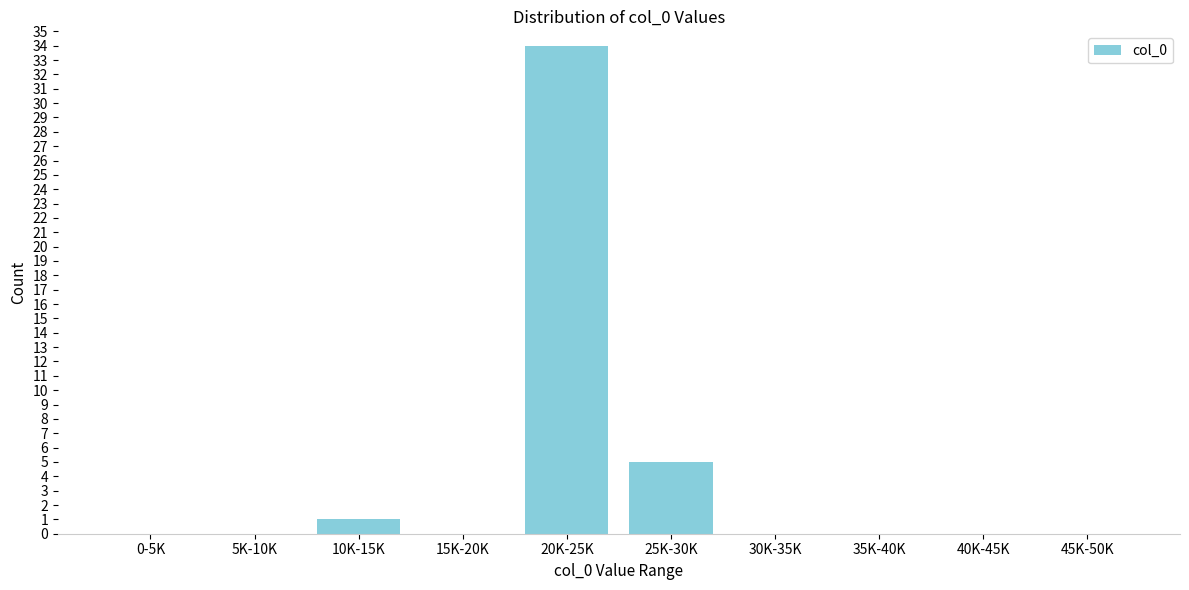

Reading right to left, transcribe all the data shown in this chart.

45K-50K=0	40K-45K=0	35K-40K=0	30K-35K=0	25K-30K=5	20K-25K=34	15K-20K=0	10K-15K=1	5K-10K=0	0-5K=0